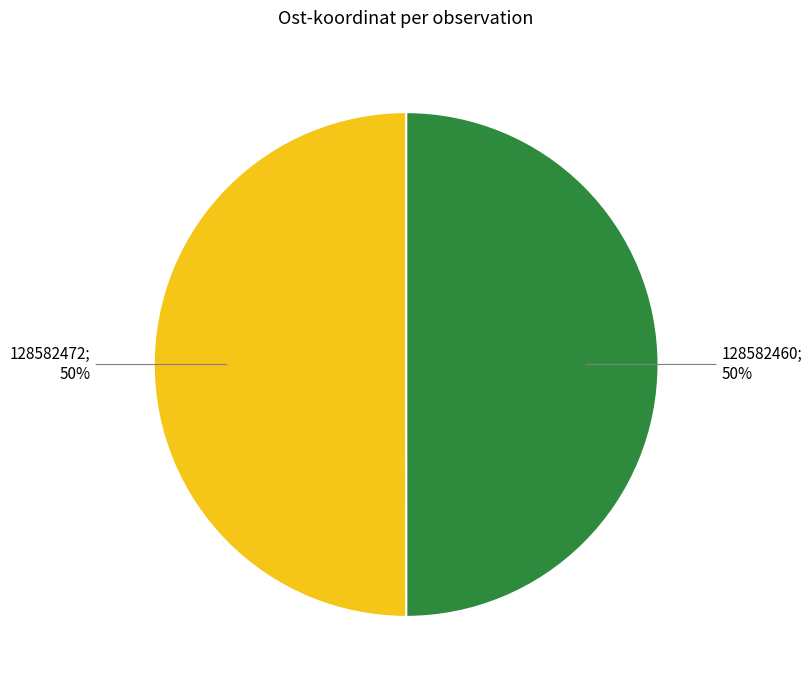

To the nearest percent, what is the average slice percentage?

50%